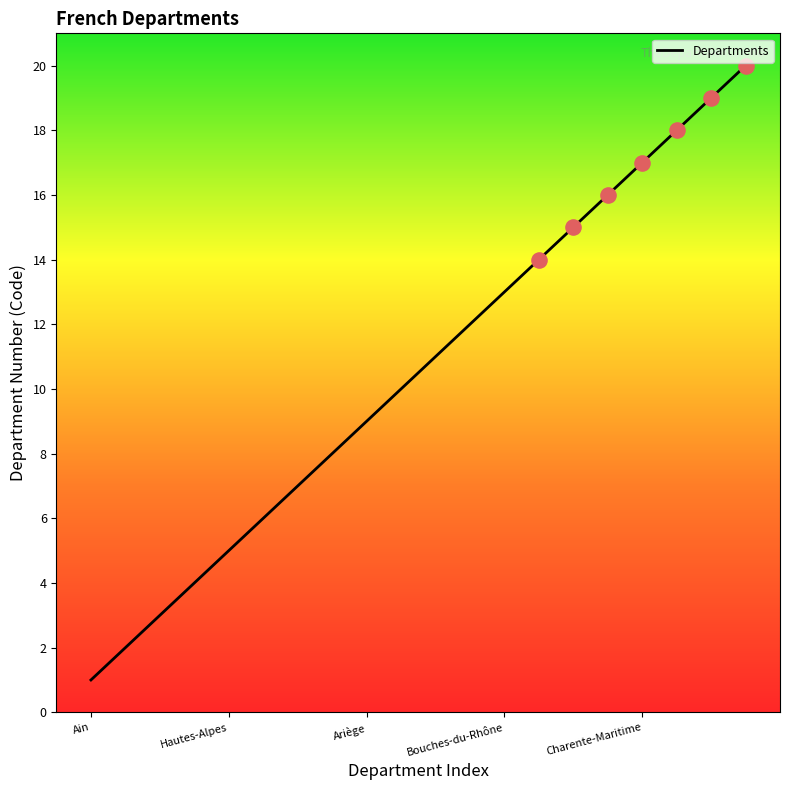

What is the difference between the maximum and minimum values?

19